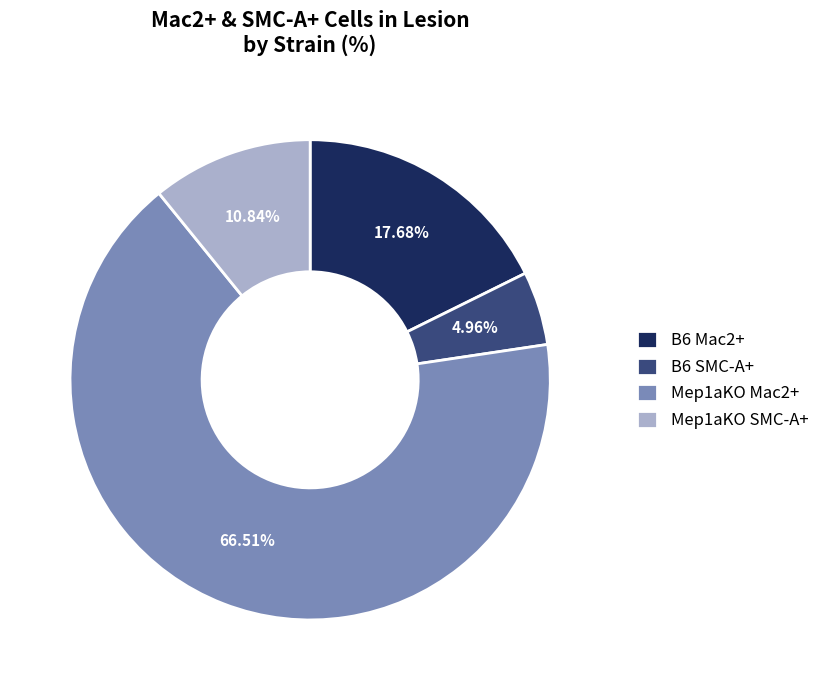

Rank the categories by value from lowest to highest.

B6 SMC-A+, Mep1aKO SMC-A+, B6 Mac2+, Mep1aKO Mac2+